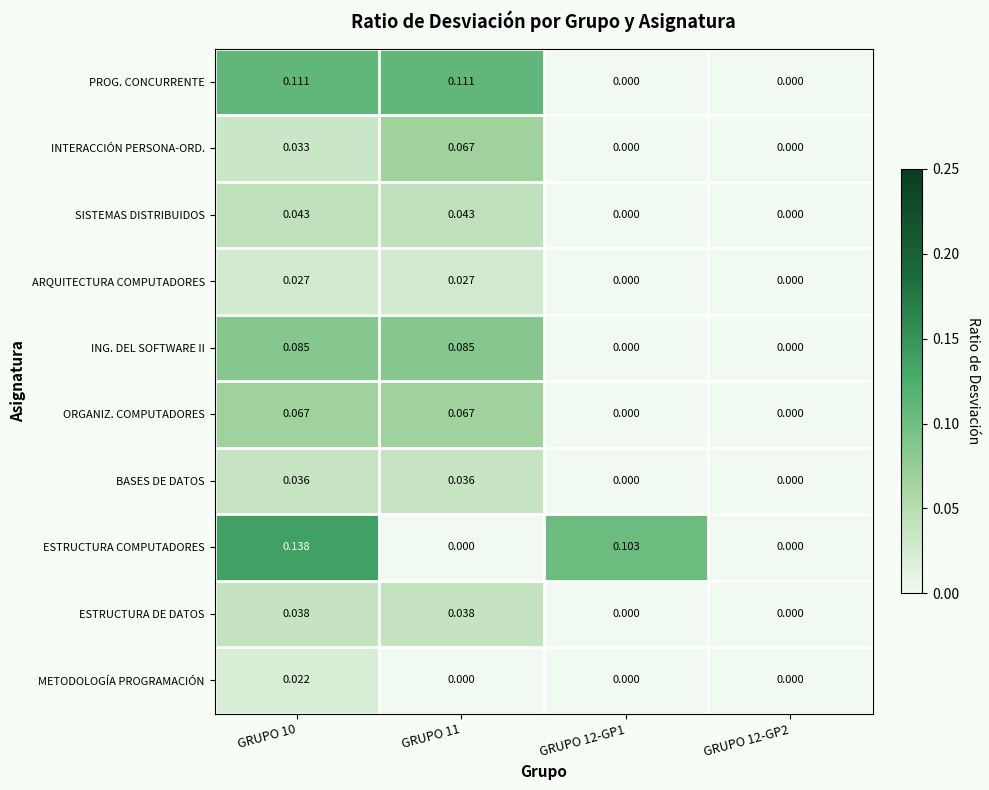

Which series has the largest total across all categories?

ESTRUCTURA COMPUTADORES